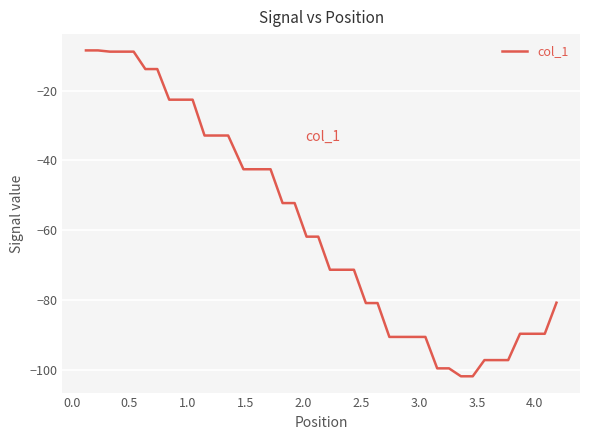

What is the difference between the maximum and minimum values?

93.4